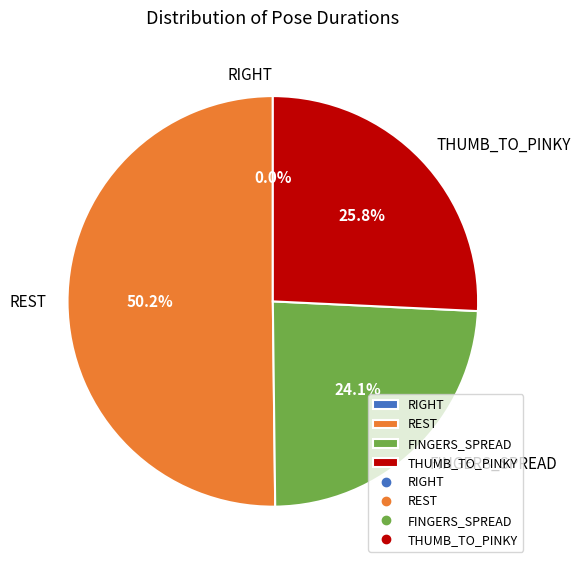

True or false: REST accounts for 50% of the total.

True